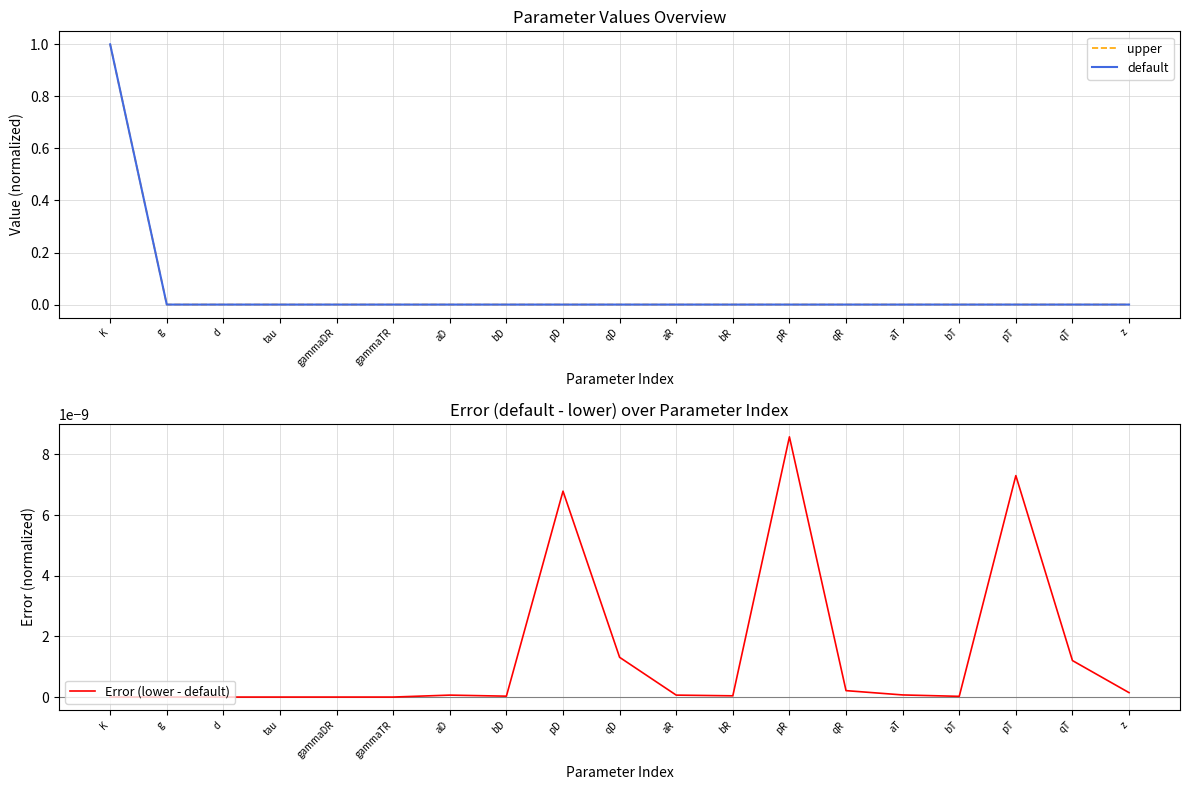

True or false: Error (lower - default) and default cross at least once.

False